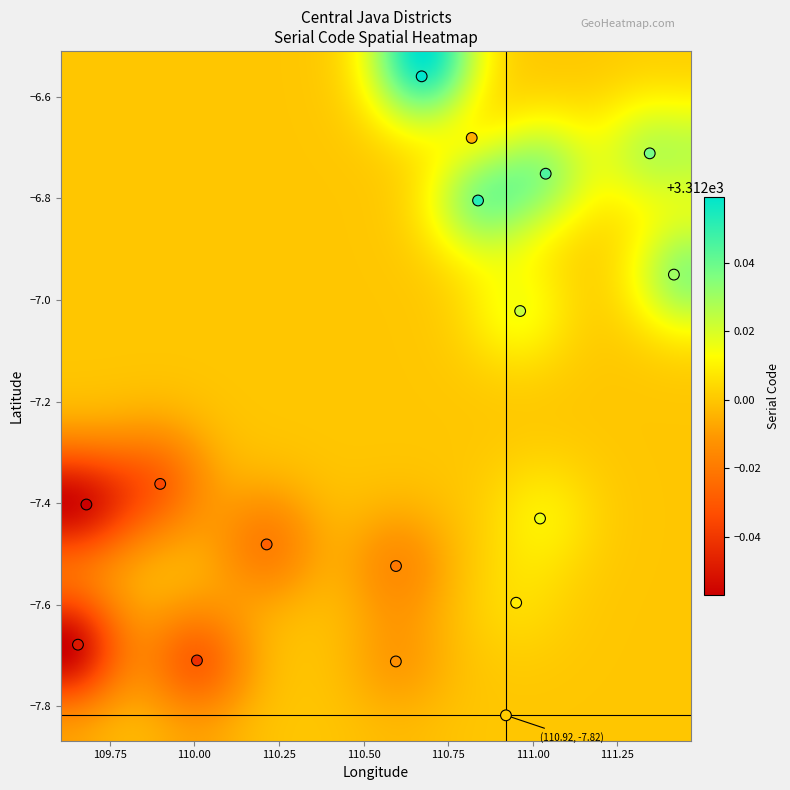

What is the range of X values (max minus min)?

1.8